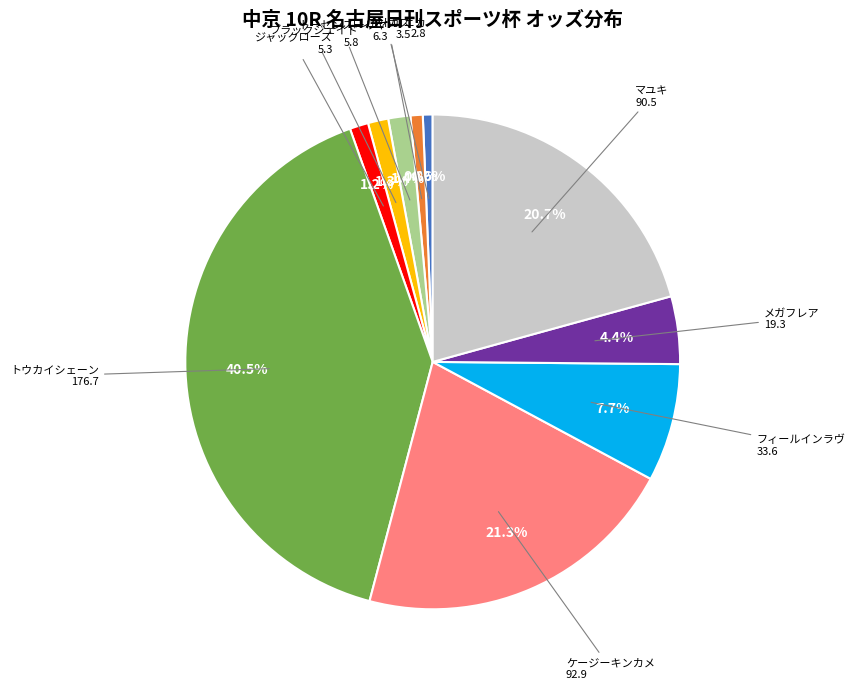

Does any single category account for the majority?

No